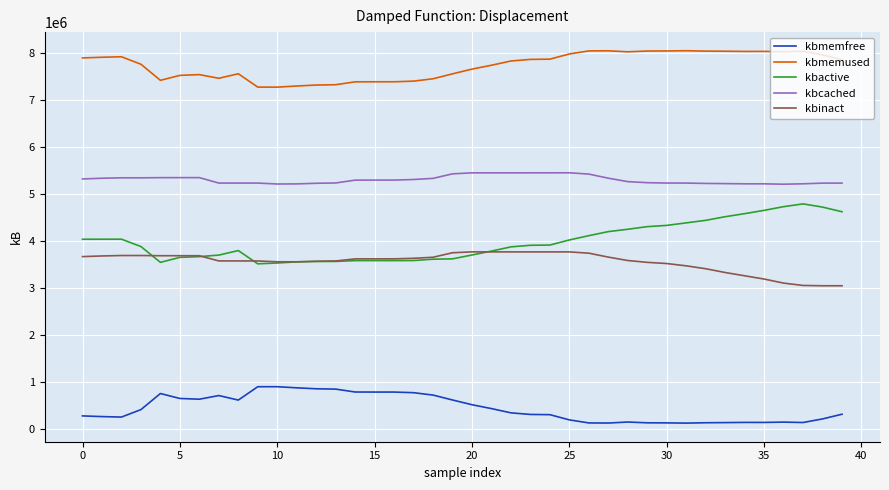

How many distinct data groups are displayed?

5